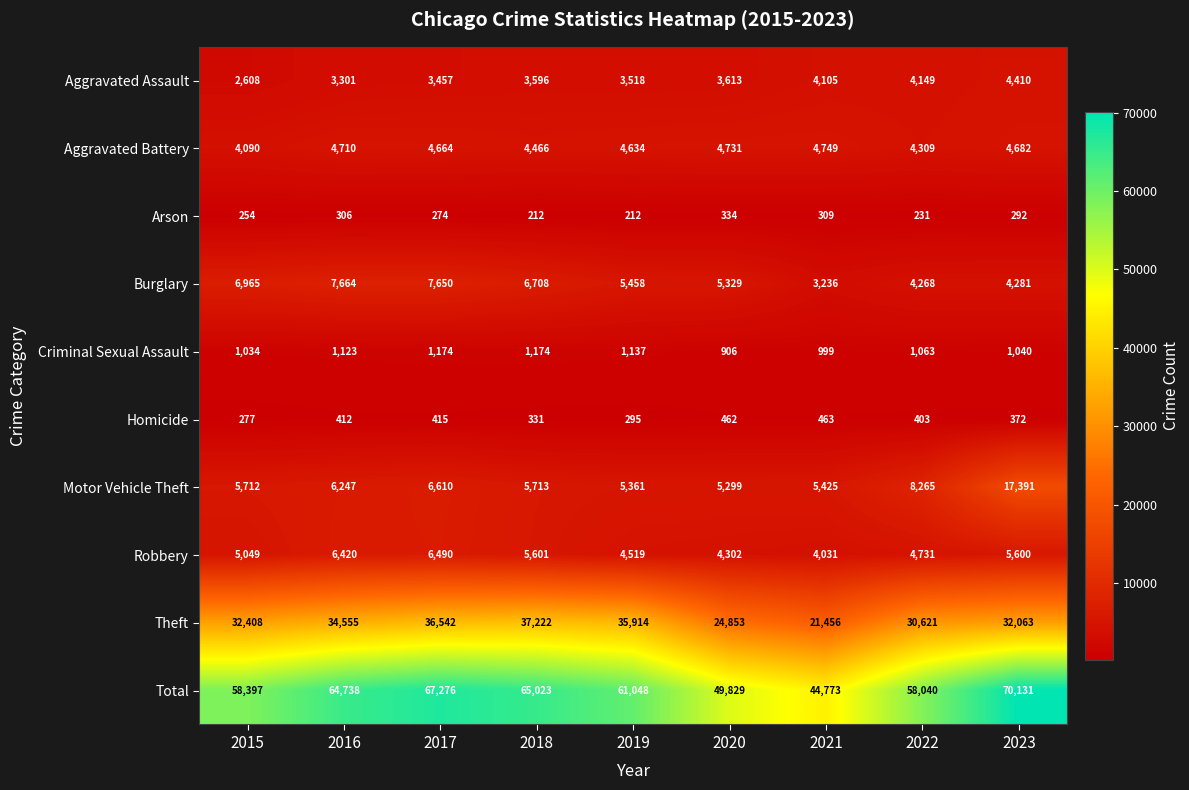

Read the Robbery value at 2016.

6420